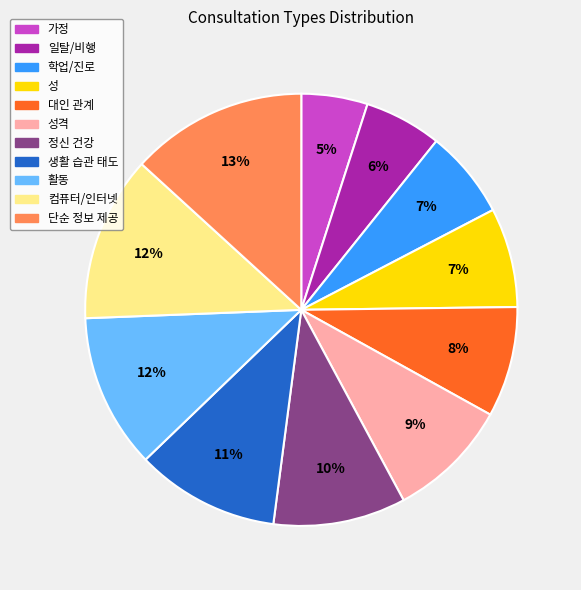

To the nearest percent, what is the difference between the largest and smallest slice percentages?

8%